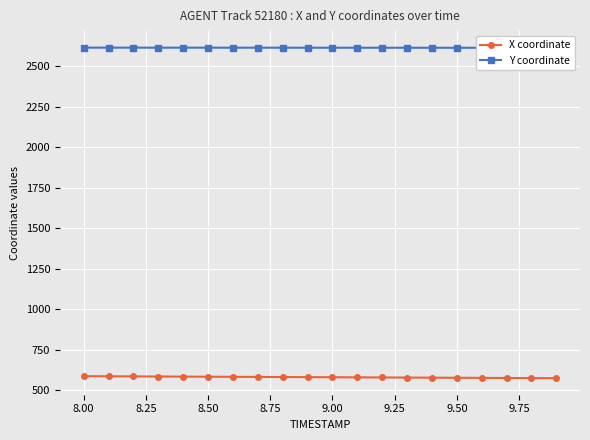

True or false: Y coordinate has more than 0 points higher than both neighbors.

False